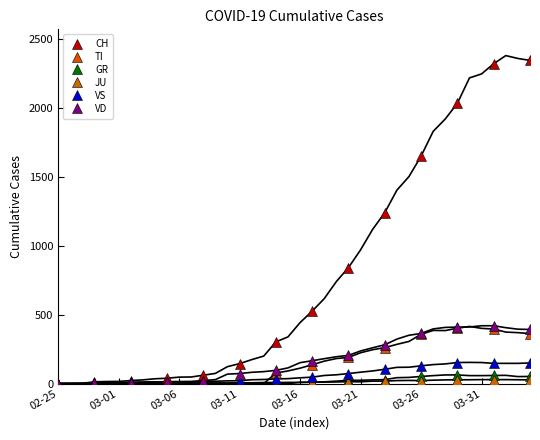

True or false: TI has more than 1 points higher than both neighbors.

False